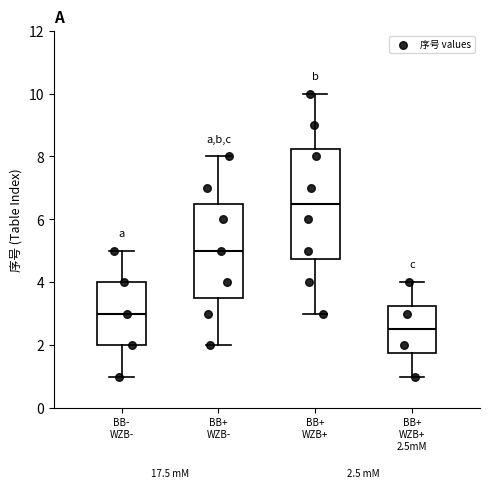

Comparing the boxes themselves (not the whiskers), which one is the tallest?

BB+ WZB+